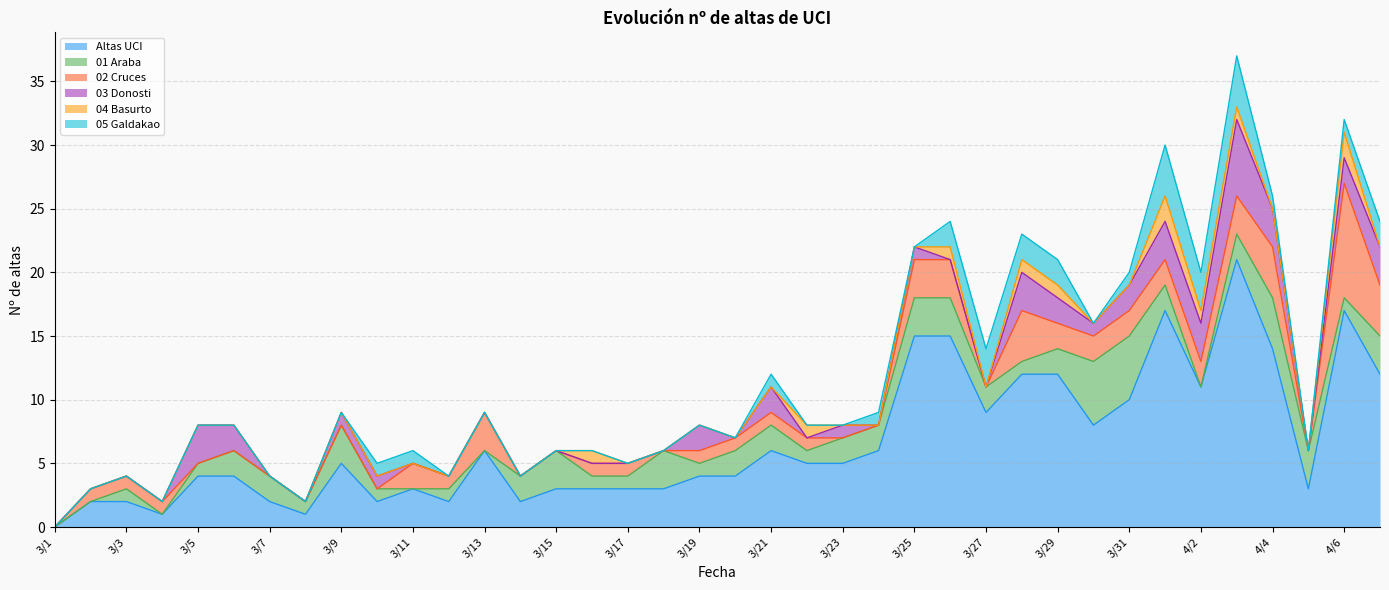

Reading left to right, extract all data points from this chart.

Altas UCI: 3/1=0	3/2=2	3/3=2	3/4=1	3/5=4	3/6=4	3/7=2	3/8=1	3/9=5	3/10=2	3/11=3	3/12=2	3/13=6	3/14=2	3/15=3	3/16=3	3/17=3	3/18=3	3/19=4	3/20=4	3/21=6	3/22=5	3/23=5	3/24=6	3/25=15	3/26=15	3/27=9	3/28=12	3/29=12	3/30=8	3/31=10	4/1=17	4/2=11	4/3=21	4/4=14	4/5=3	4/6=17	4/7=12
01 Araba: 3/1=0	3/2=0	3/3=1	3/4=0	3/5=1	3/6=2	3/7=2	3/8=1	3/9=3	3/10=1	3/11=0	3/12=1	3/13=0	3/14=2	3/15=3	3/16=1	3/17=1	3/18=3	3/19=1	3/20=2	3/21=2	3/22=1	3/23=2	3/24=2	3/25=3	3/26=3	3/27=2	3/28=1	3/29=2	3/30=5	3/31=5	4/1=2	4/2=0	4/3=2	4/4=4	4/5=3	4/6=1	4/7=3
02 Cruces: 3/1=0	3/2=1	3/3=1	3/4=1	3/5=0	3/6=0	3/7=0	3/8=0	3/9=0	3/10=0	3/11=2	3/12=1	3/13=3	3/14=0	3/15=0	3/16=1	3/17=1	3/18=0	3/19=1	3/20=1	3/21=1	3/22=1	3/23=0	3/24=0	3/25=3	3/26=3	3/27=0	3/28=4	3/29=2	3/30=2	3/31=2	4/1=2	4/2=2	4/3=3	4/4=4	4/5=0	4/6=9	4/7=4
03 Donosti: 3/1=0	3/2=0	3/3=0	3/4=0	3/5=3	3/6=2	3/7=0	3/8=0	3/9=1	3/10=1	3/11=0	3/12=0	3/13=0	3/14=0	3/15=0	3/16=0	3/17=0	3/18=0	3/19=2	3/20=0	3/21=2	3/22=0	3/23=1	3/24=0	3/25=1	3/26=0	3/27=0	3/28=3	3/29=2	3/30=1	3/31=2	4/1=3	4/2=3	4/3=6	4/4=3	4/5=0	4/6=2	4/7=3
04 Basurto: 3/1=0	3/2=0	3/3=0	3/4=0	3/5=0	3/6=0	3/7=0	3/8=0	3/9=0	3/10=0	3/11=0	3/12=0	3/13=0	3/14=0	3/15=0	3/16=1	3/17=0	3/18=0	3/19=0	3/20=0	3/21=0	3/22=1	3/23=0	3/24=0	3/25=0	3/26=1	3/27=0	3/28=1	3/29=1	3/30=0	3/31=0	4/1=2	4/2=1	4/3=1	4/4=0	4/5=0	4/6=2	4/7=0
05 Galdakao: 3/1=0	3/2=0	3/3=0	3/4=0	3/5=0	3/6=0	3/7=0	3/8=0	3/9=0	3/10=1	3/11=1	3/12=0	3/13=0	3/14=0	3/15=0	3/16=0	3/17=0	3/18=0	3/19=0	3/20=0	3/21=1	3/22=0	3/23=0	3/24=1	3/25=0	3/26=2	3/27=3	3/28=2	3/29=2	3/30=0	3/31=1	4/1=4	4/2=3	4/3=4	4/4=1	4/5=0	4/6=1	4/7=2